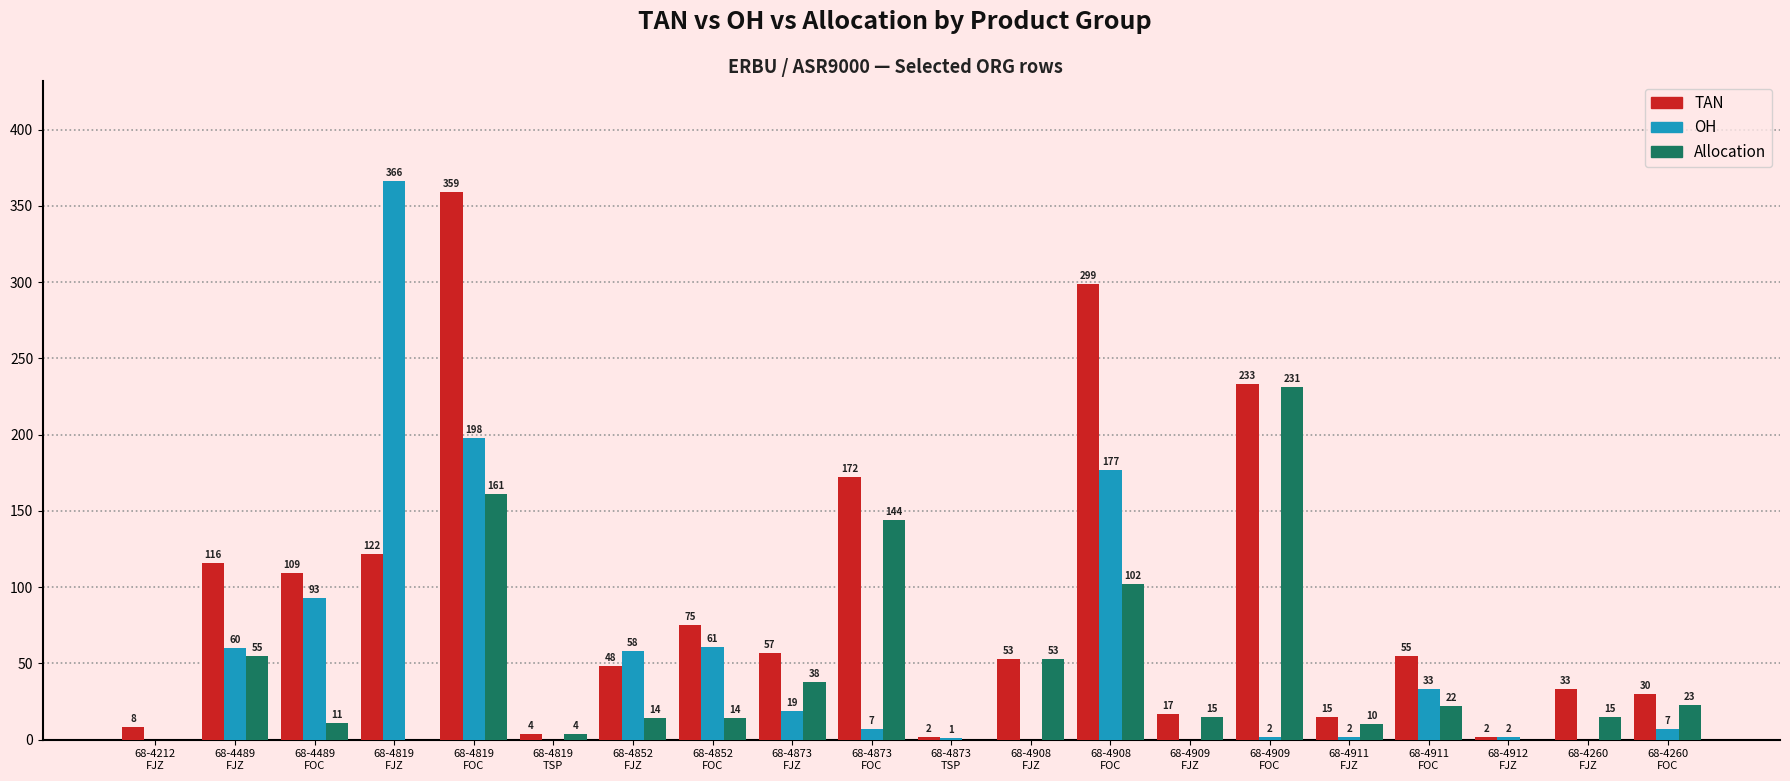

What is the highest value of the Allocation series?

231